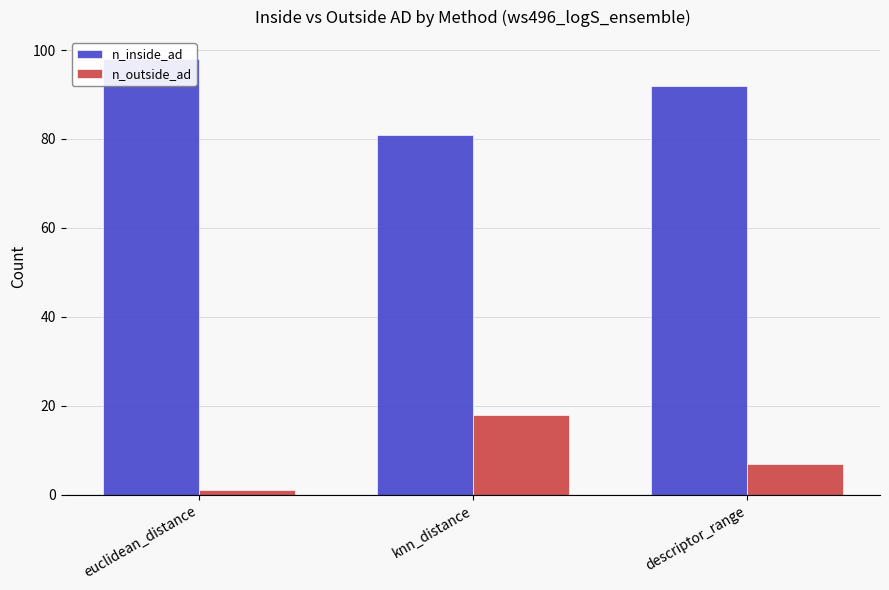

Is it true that n_outside_ad equals 3 at descriptor_range?

False